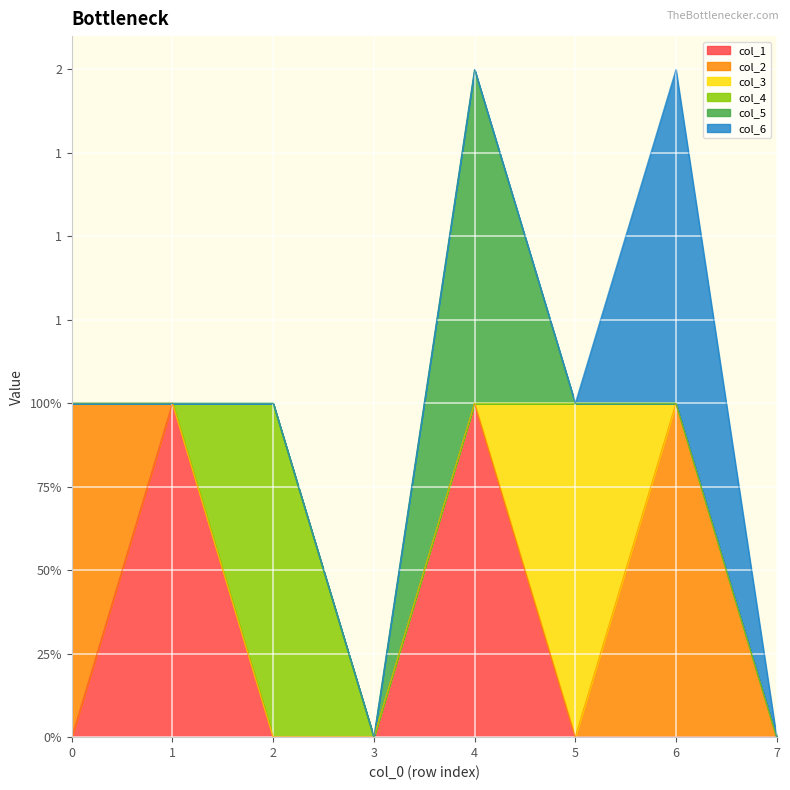

How many interior local peaks does the col_4 series have?

1